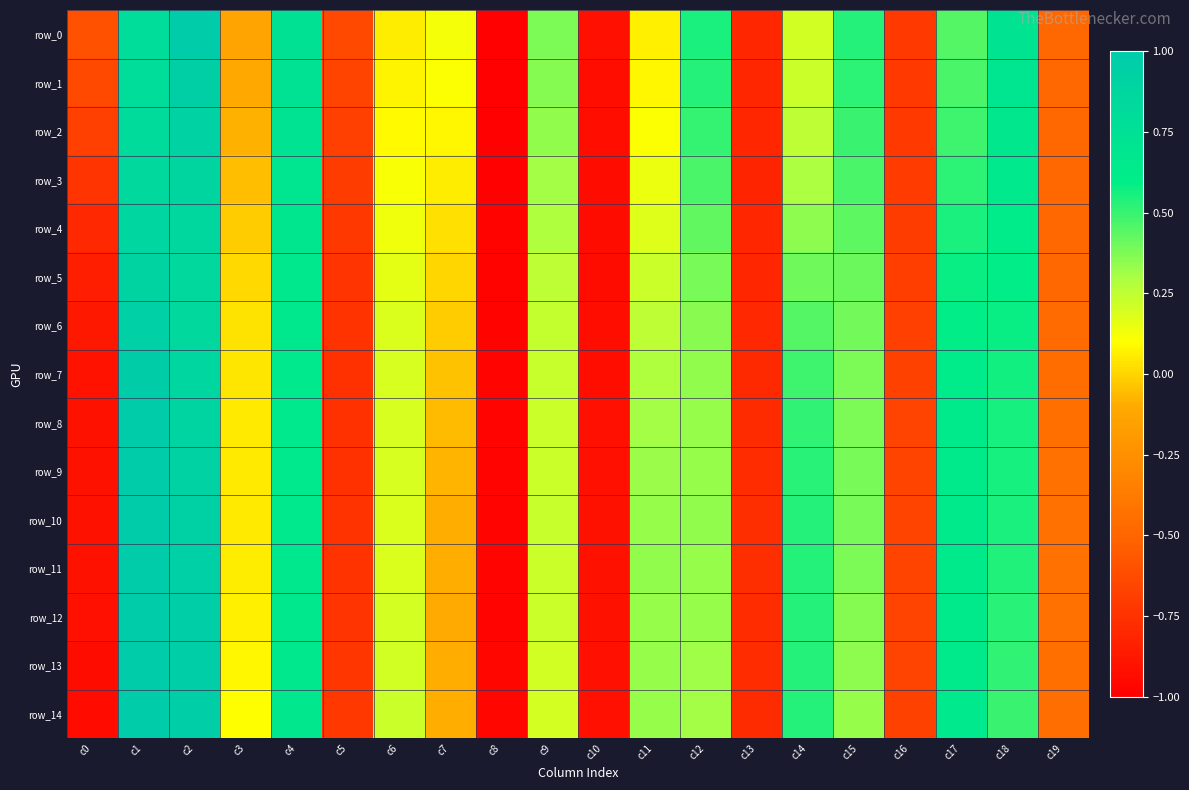

At which label does row_7 first exceed 0?

c1